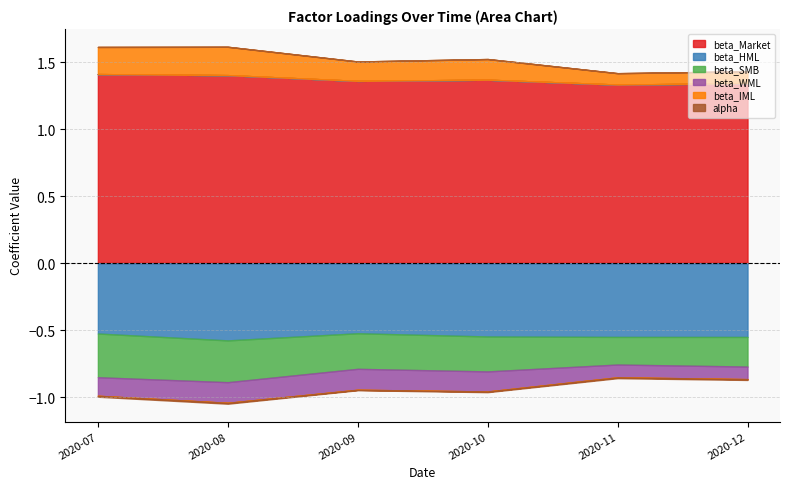

Is the value of beta_IML at 2020-10-31 greater than the value of beta_HML at 2020-10-31?

Yes